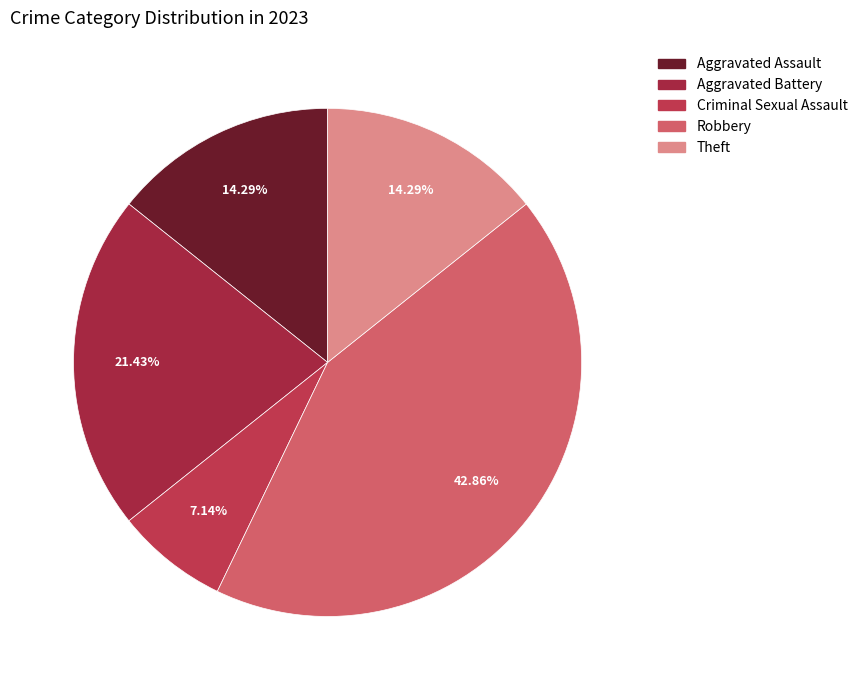

Which category has the biggest portion of the pie?

Robbery